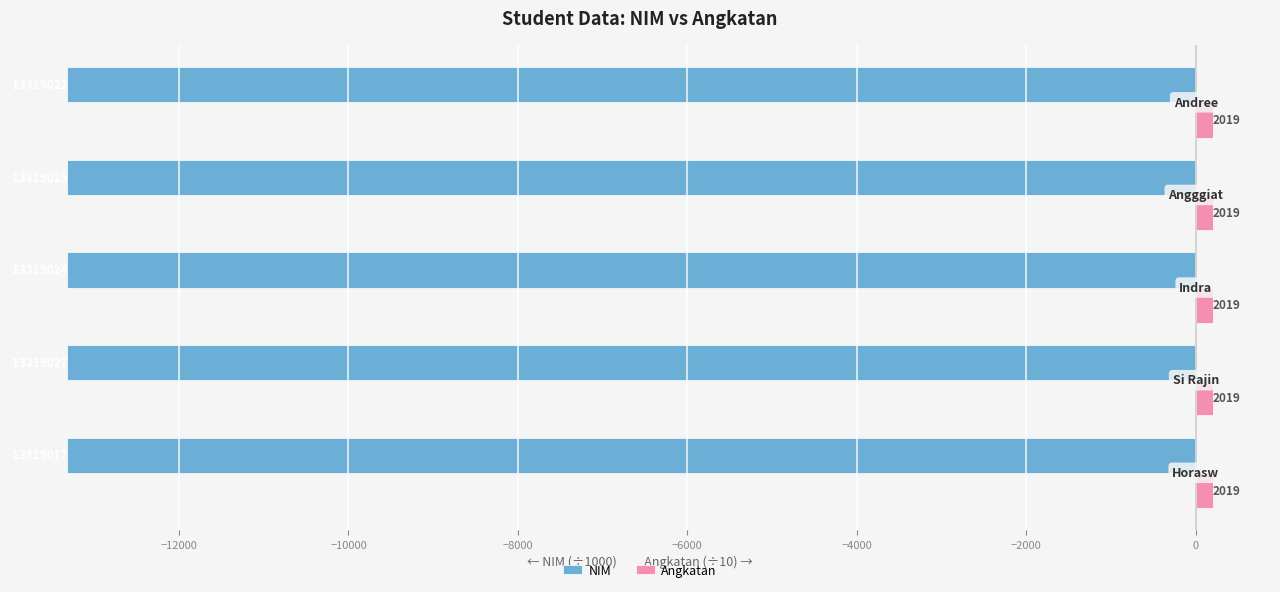

What are all the series names shown in the legend?

NIM, Angkatan